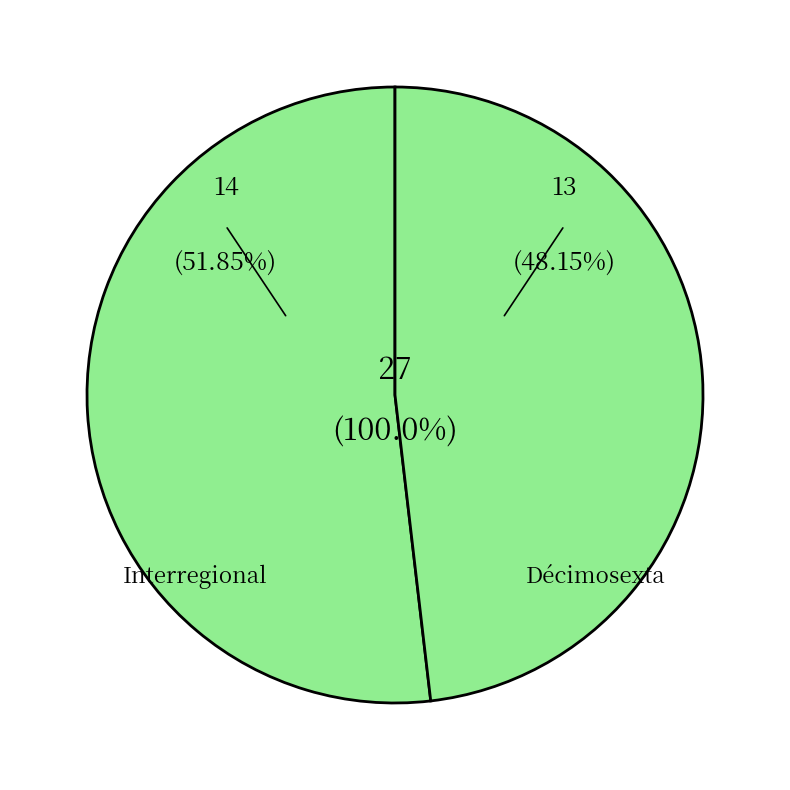

To the nearest percent, what is the average slice percentage?

50%